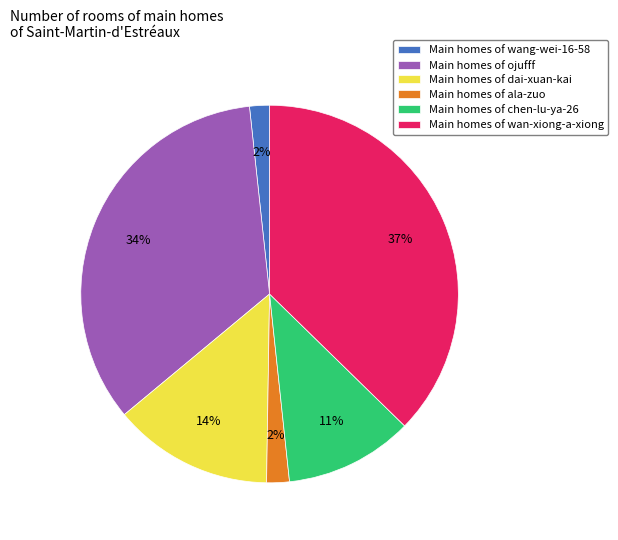

Between Main homes of ala-zuo and Main homes of wan-xiong-a-xiong, which is larger?

Main homes of wan-xiong-a-xiong